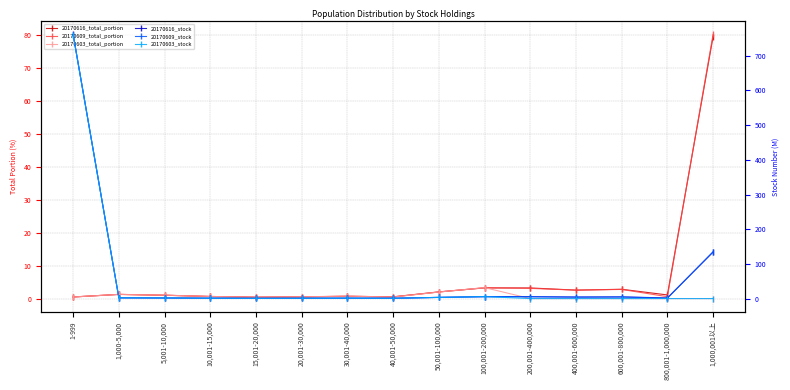

What is the sum of the 20170609_total_portion values at 10,001-15,000 and 400,001-600,000?

3.2